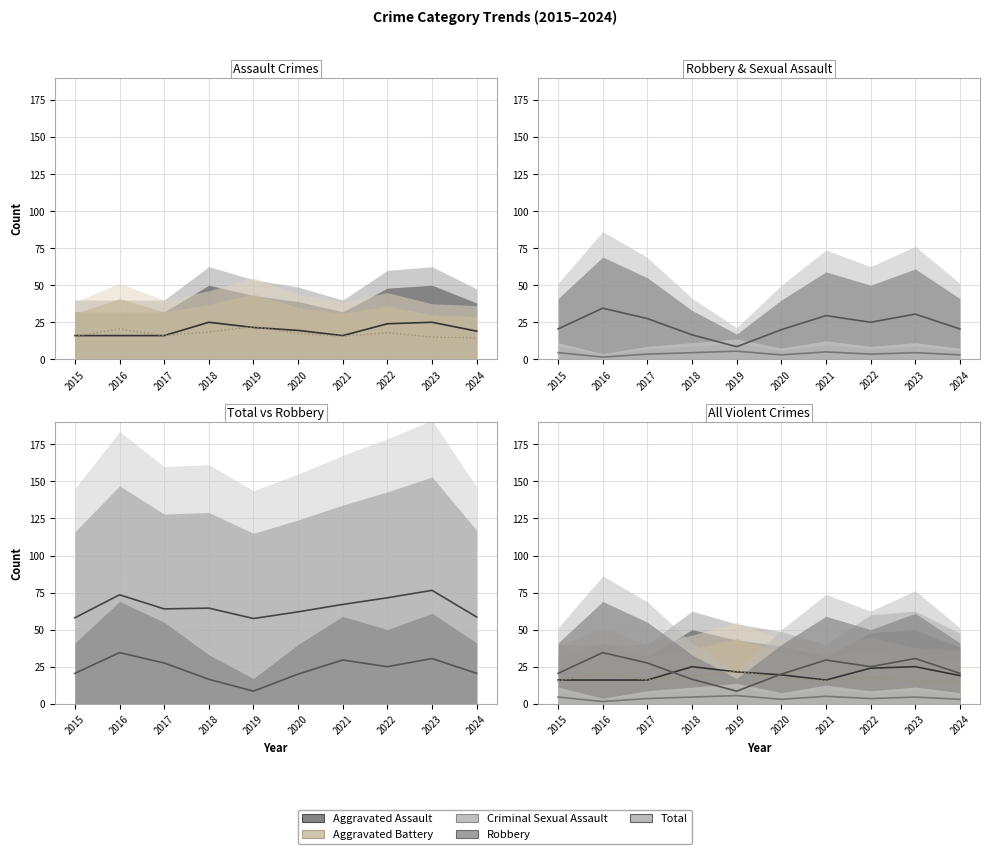

True or false: Criminal Sexual Assault and Aggravated Assault intersect in this chart.

False